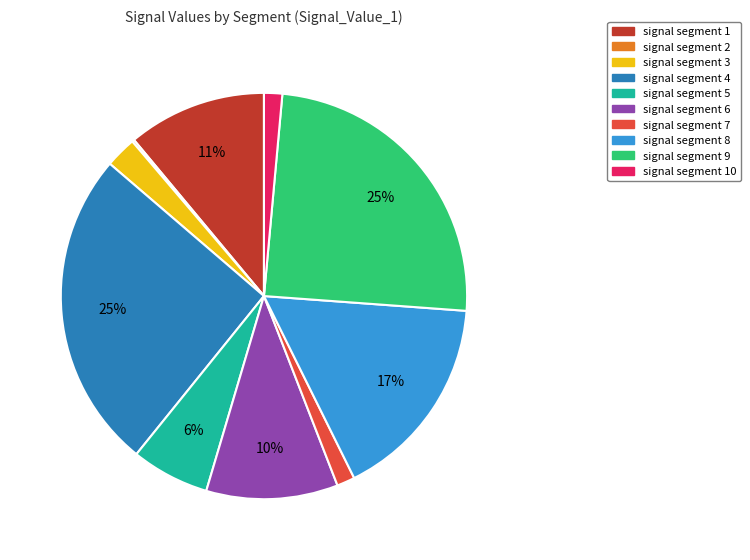

To the nearest percent, what is the average slice percentage?

10%